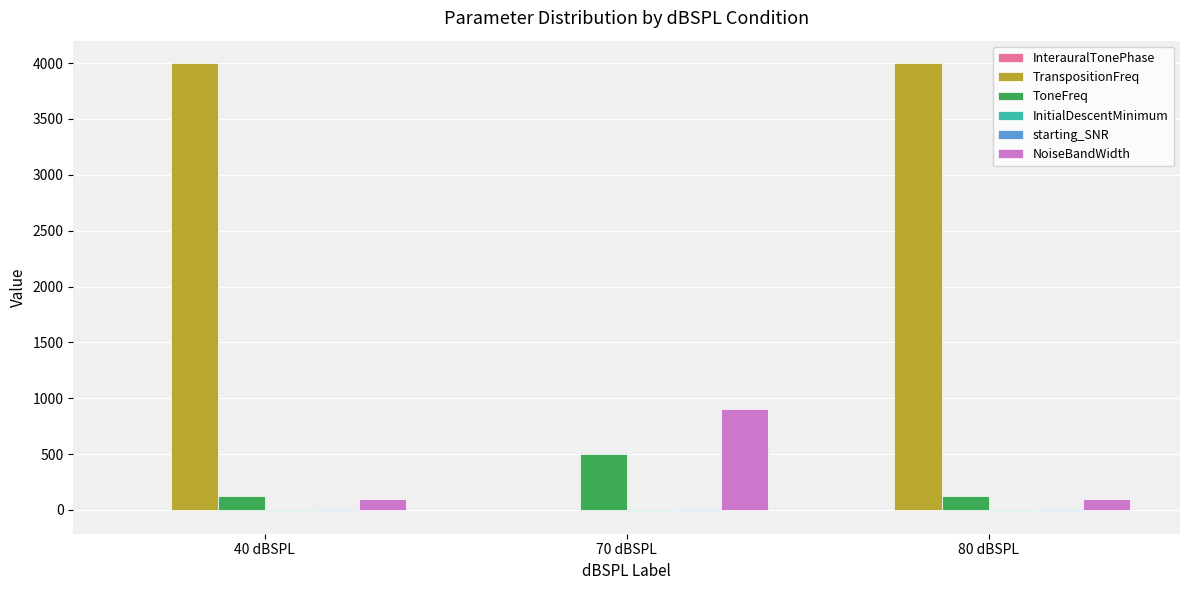

Between 70 dBSPL and 80 dBSPL, which series saw the biggest shift?

TranspositionFreq